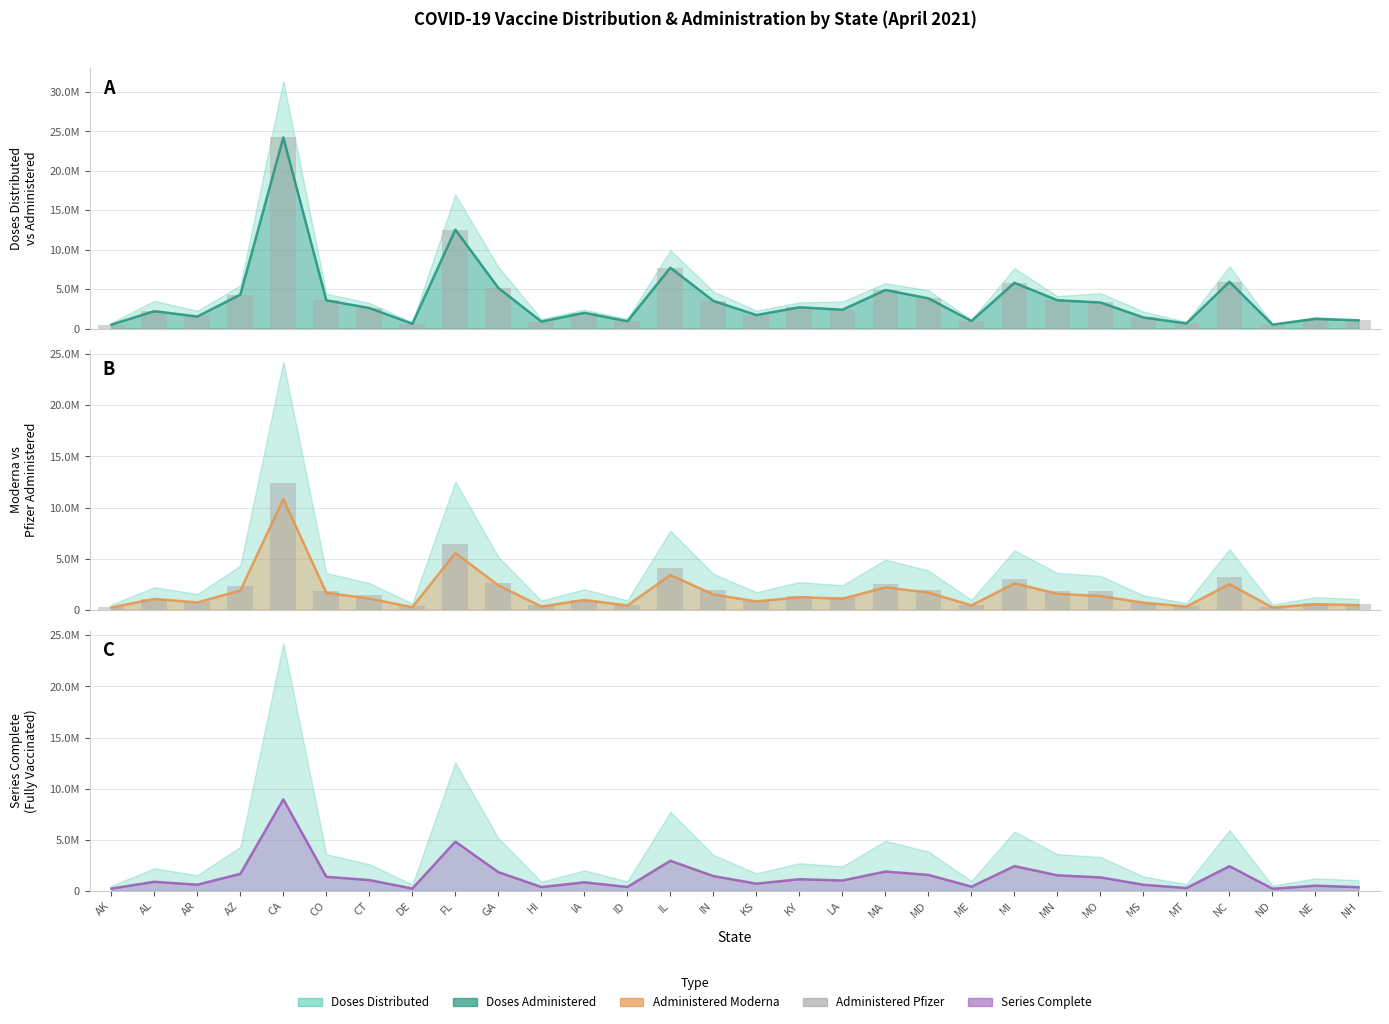

What is the difference between the maximum and minimum values in the Administered_Moderna line series?

10599665